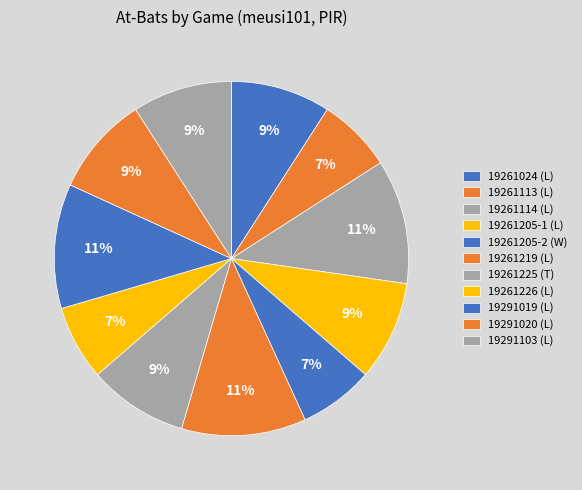

How many segments does this pie chart have?

11